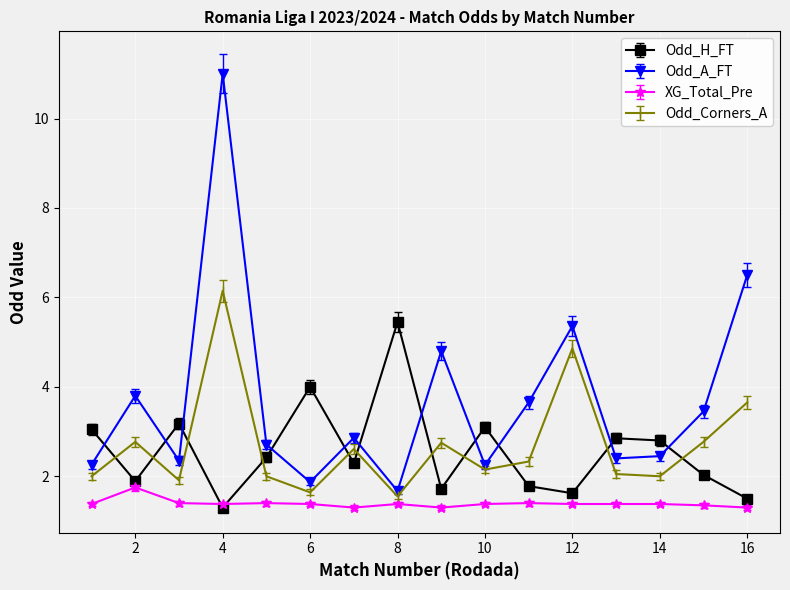

True or false: Odd_A_FT and XG_Total_Pre cross at least once.

False